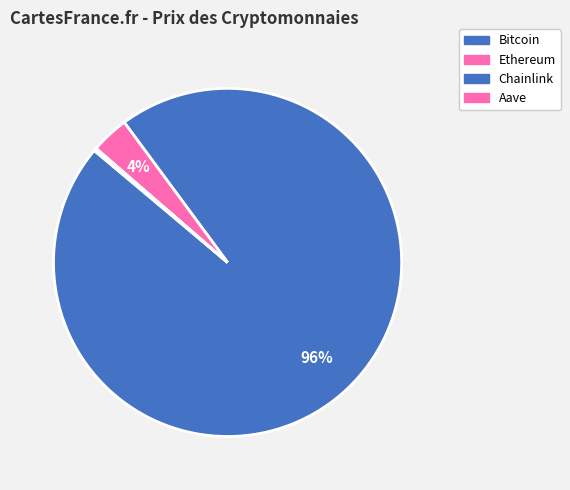

What percentage do Chainlink and Ethereum together represent?

3.5%